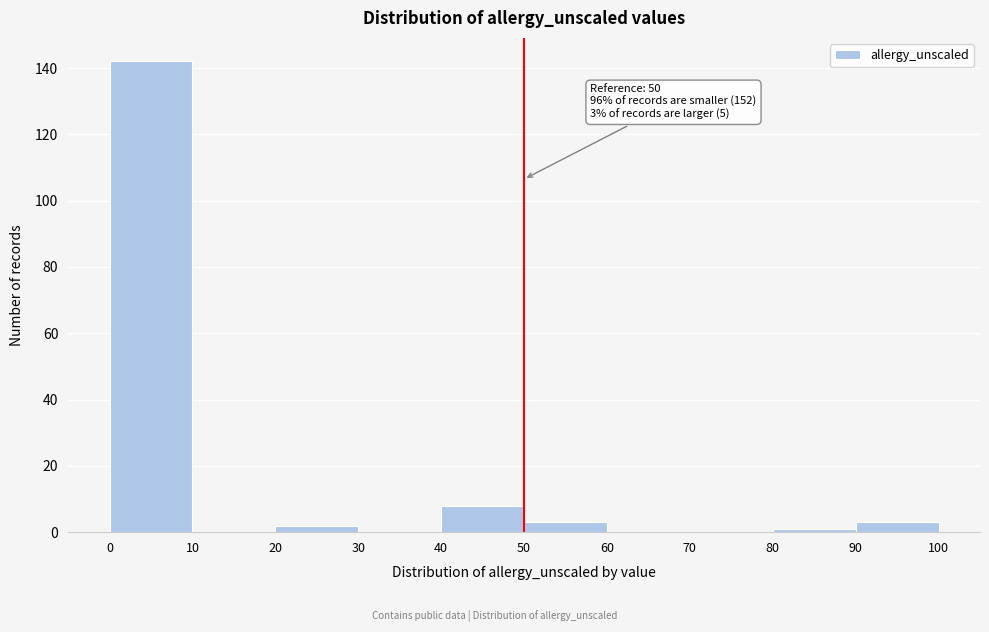

Over which range of the x-axis is the bar tallest?

0 to 10